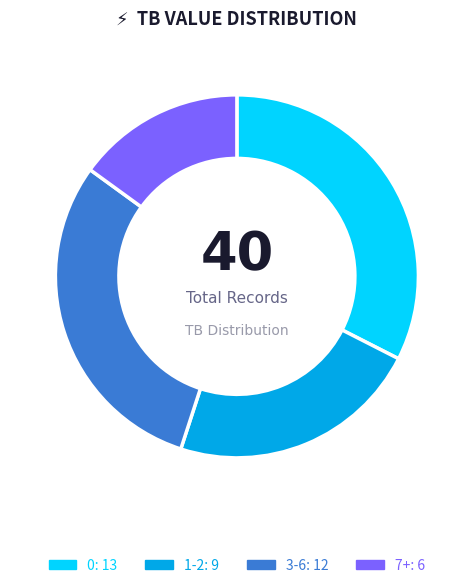

Is there a majority slice in this chart?

No